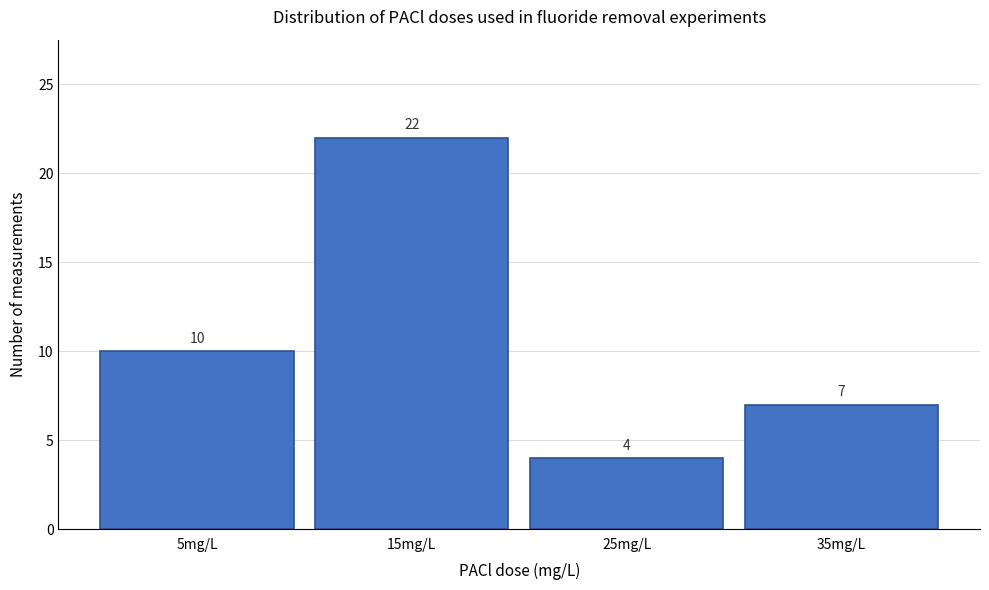

Reading left to right, what are all the values shown in this chart?

5mg/L=10	15mg/L=22	25mg/L=4	35mg/L=7